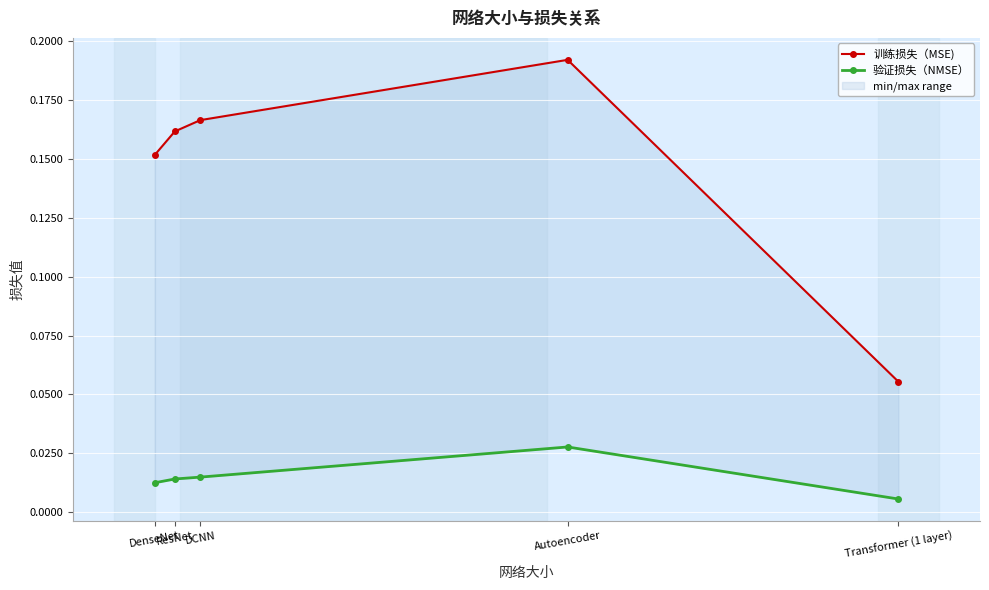

True or false: 验证损失（NMSE） and 训练损失（MSE) intersect in this chart.

False